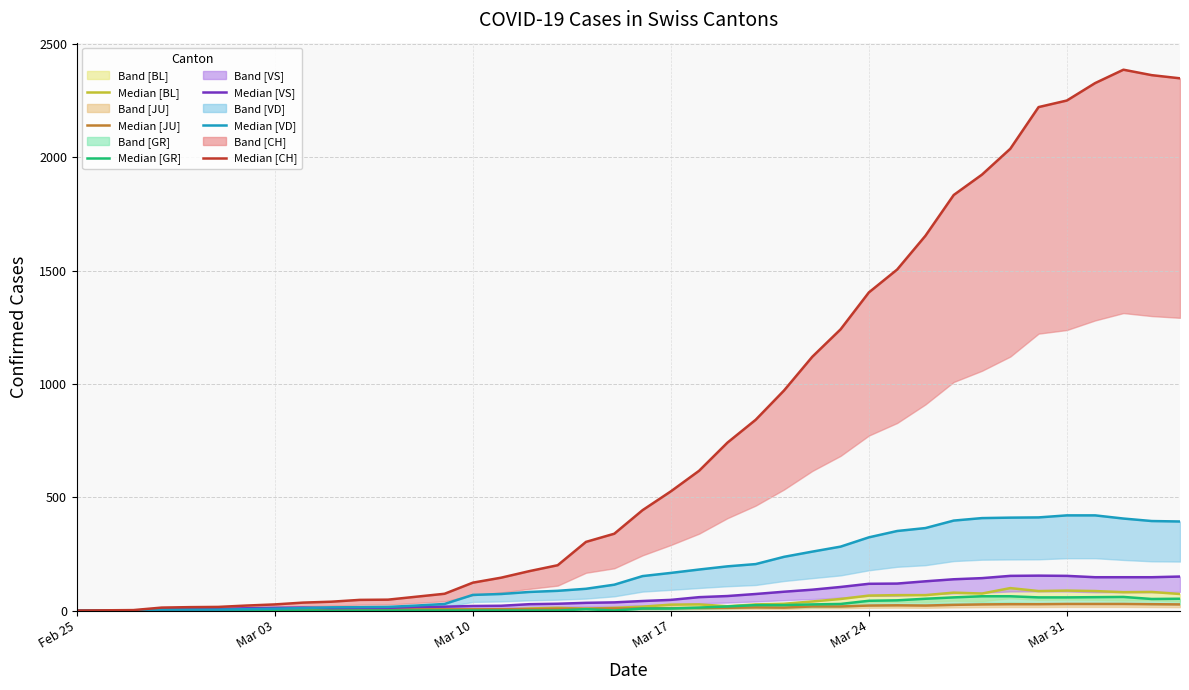

Which series has the largest total across all categories?

CH median